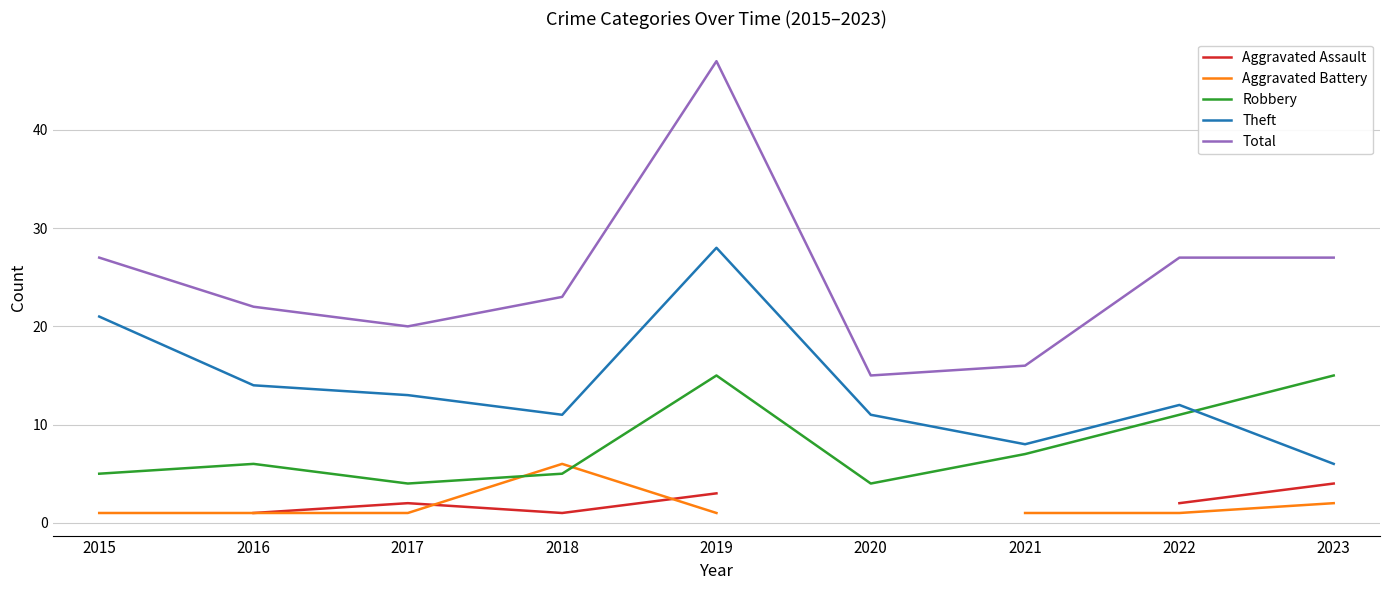

True or false: Robbery has more than 1 points higher than both neighbors.

True